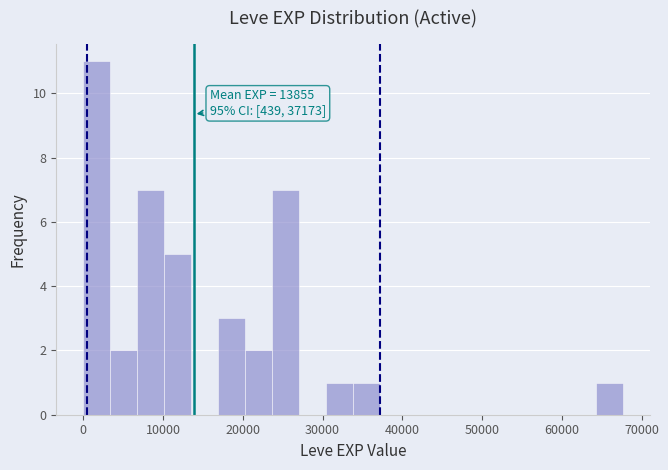

Around what value on the x-axis is the tallest bar? Give the approximate position of its centre, as read against the axis.

2000